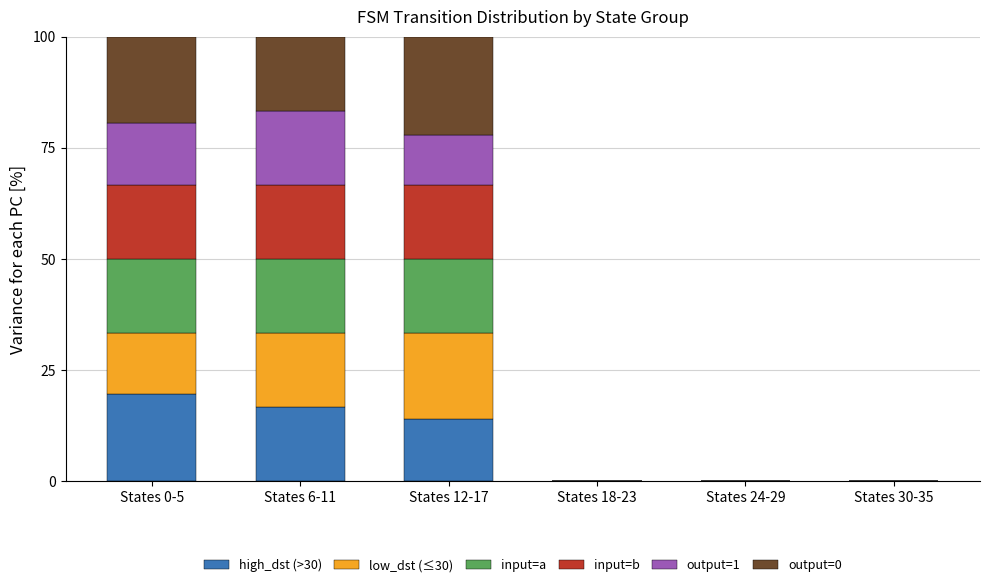

Which category has the highest value in the high_dst (>30) series?

States 0-5